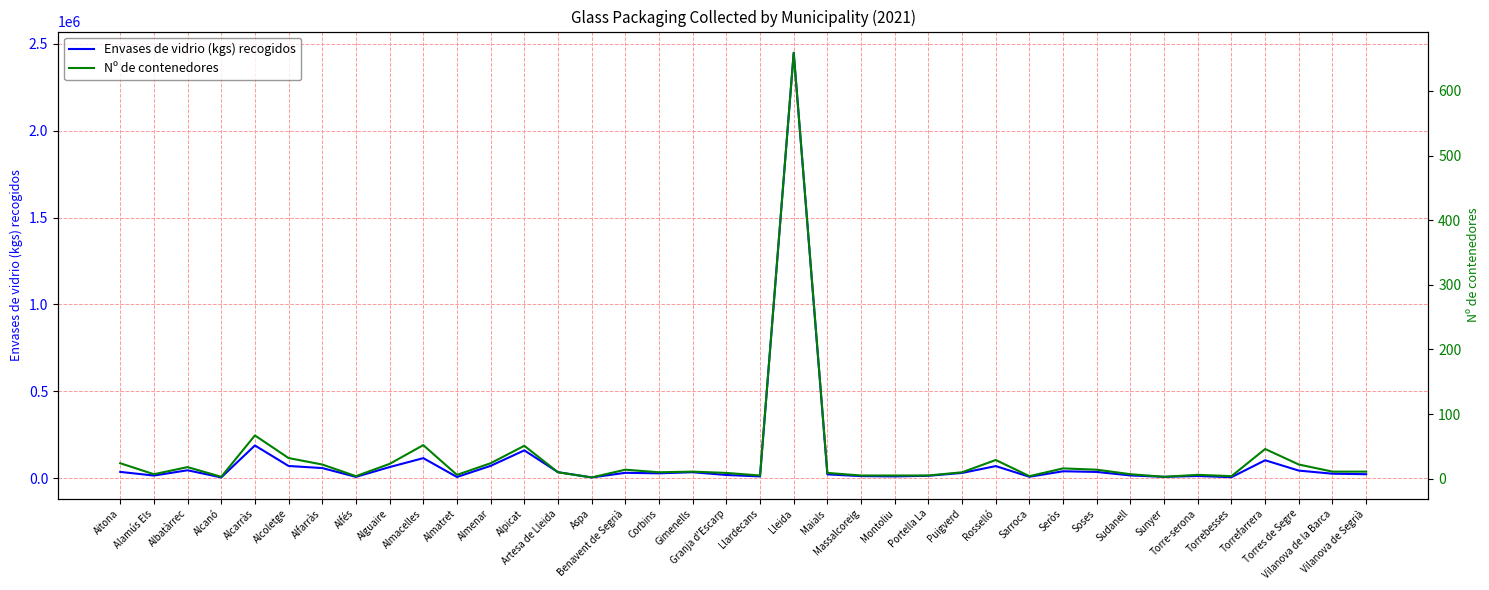

Reading left to right, extract all data points from this chart.

Envases de vidrio (kgs) recogidos: 36985	15972	46317	5326	189011	71011	59068	8436	64703	116123	7651	71715	160806	35336	5065	31762	28791	35060	19250	11137	2447280	22801	12734	11120	14631	31056	70335	8980	40626	36765	16543	8604	13368	6698	103895	44450	26582	23686
Nº de contenedores: 24	7	18	3	67	32	22	4	23	52	6	24	51	10	2	14	10	11	9	5	659	9	5	5	5	10	29	4	16	14	7	3	6	4	46	22	11	11